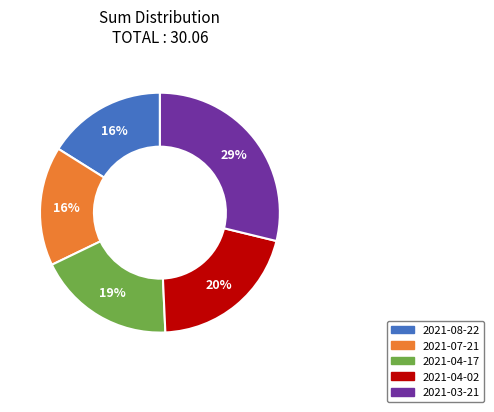

Which slice is the largest?

2021-03-21